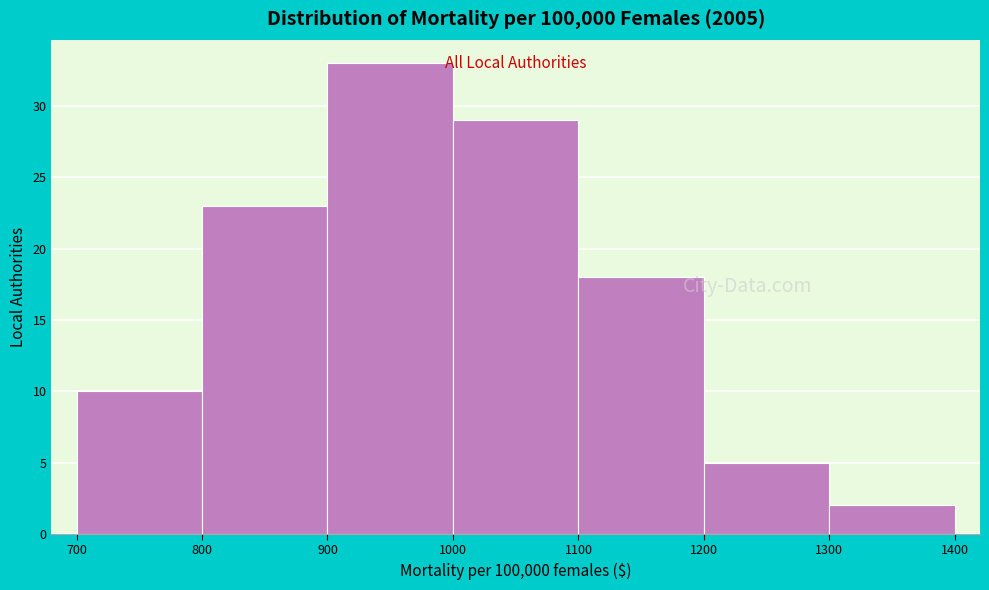

Over which range of the x-axis is the bar tallest?

900 to 1000